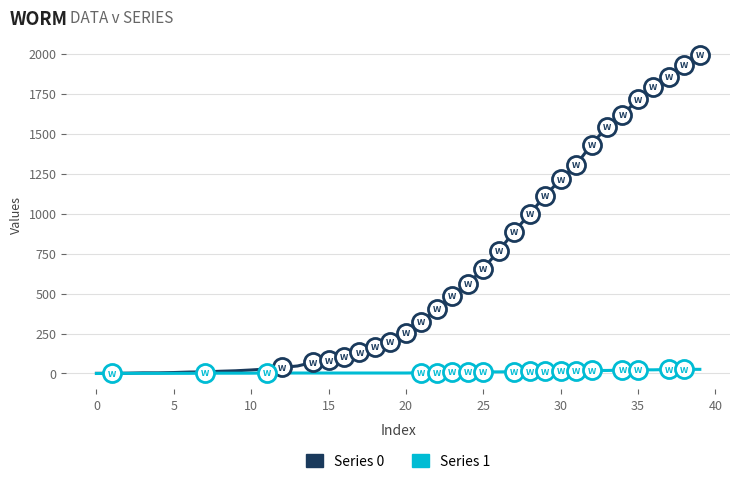

List the series in order of their peak value, lowest first.

Series 1, Series 0